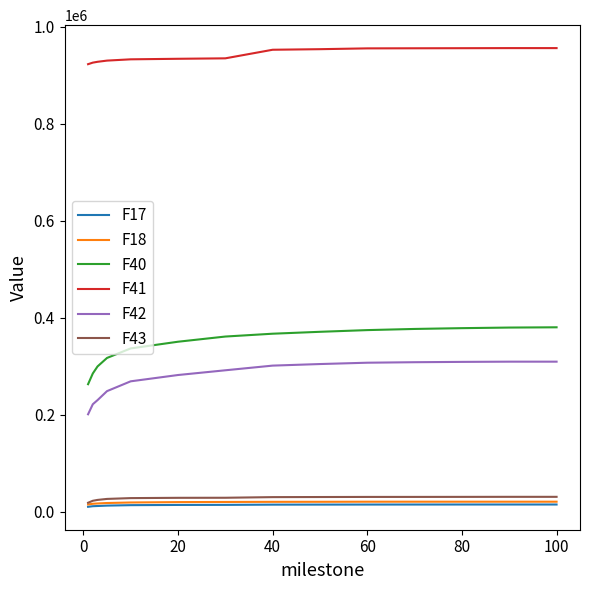

What is the greatest value displayed?

956092.0